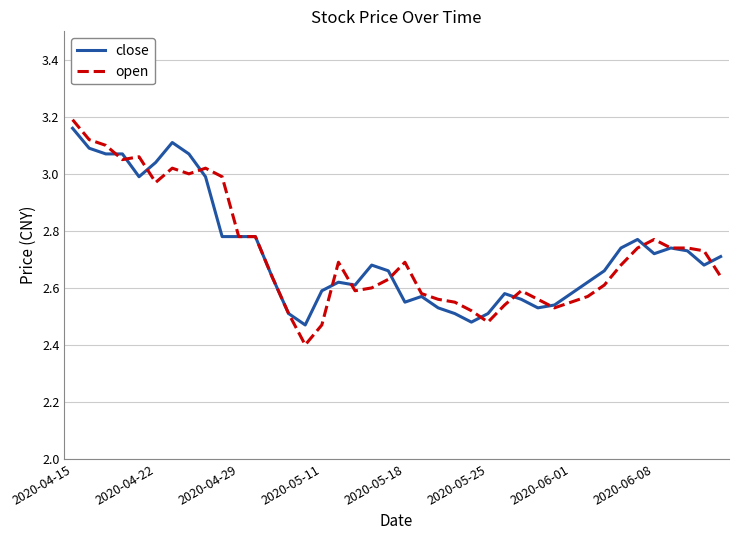

Does the chart have visible grid lines?

Yes